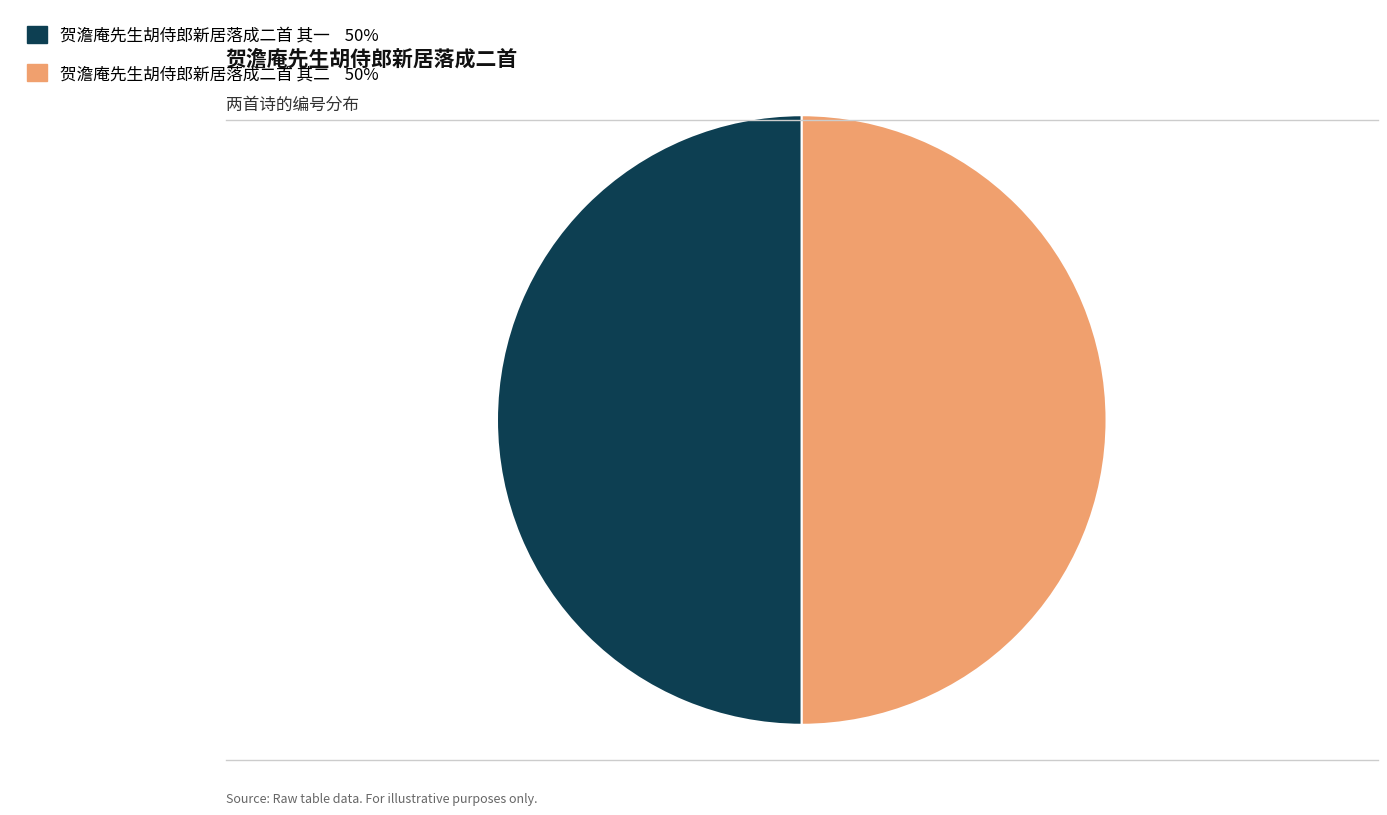

Do 贺澹庵先生胡侍郎新居落成二首 其二 and 贺澹庵先生胡侍郎新居落成二首 其一 together represent more than half of the pie?

Yes